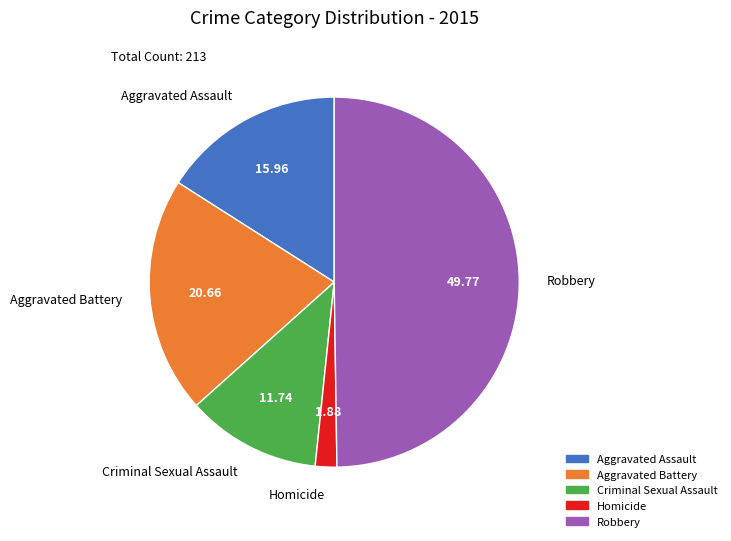

Which category has the smallest portion of the pie?

Homicide